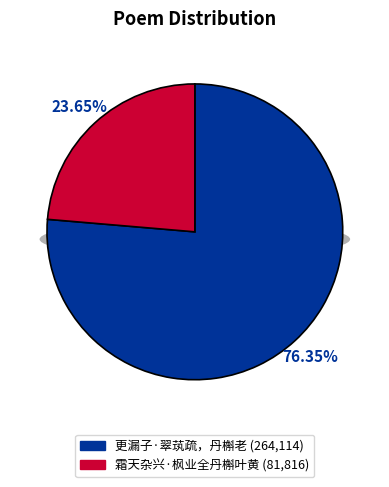

What is the smallest slice in the pie chart?

霜天杂兴·枫业全丹槲叶黄